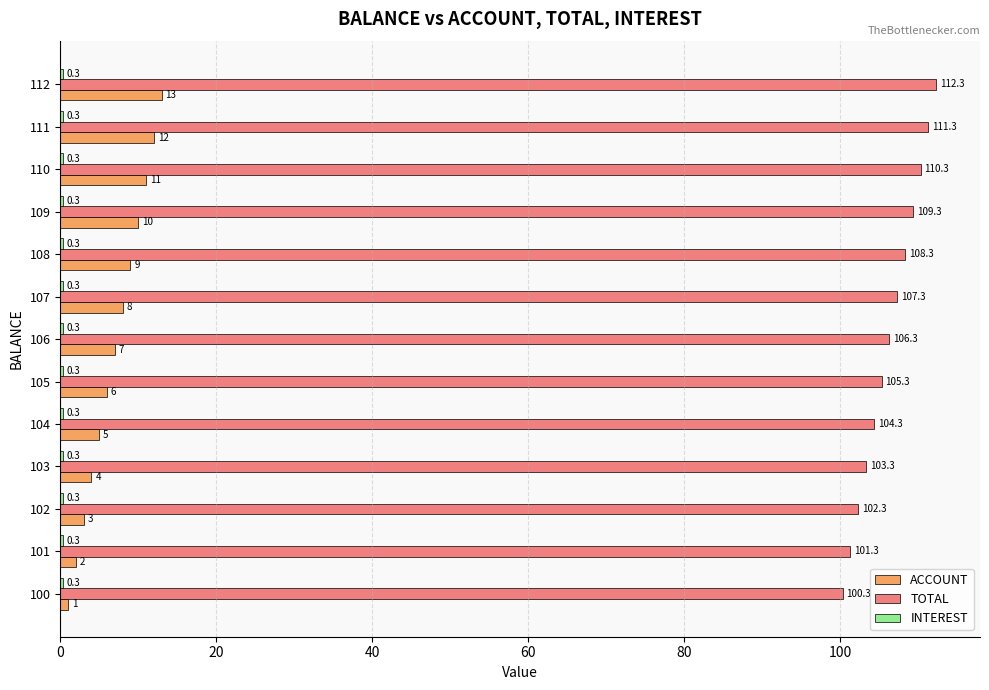

Is it true that TOTAL equals 48.5 at 108?

False